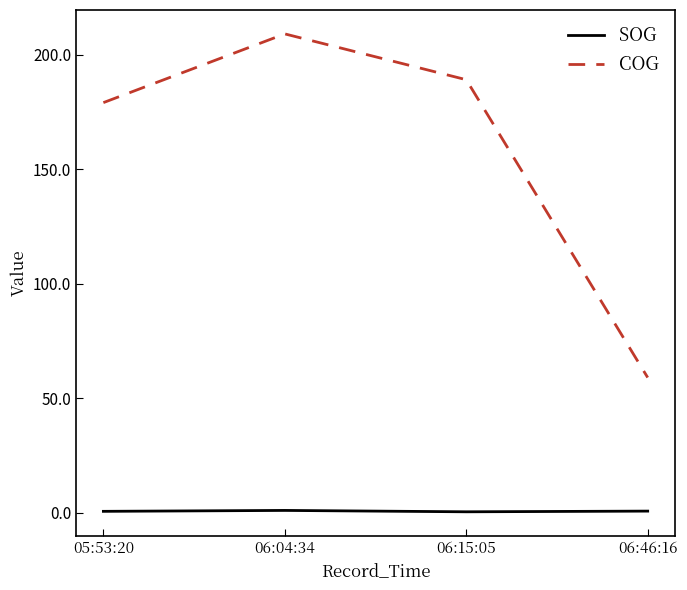

Is it true that COG equals 40.6 at 06:46:16?

False